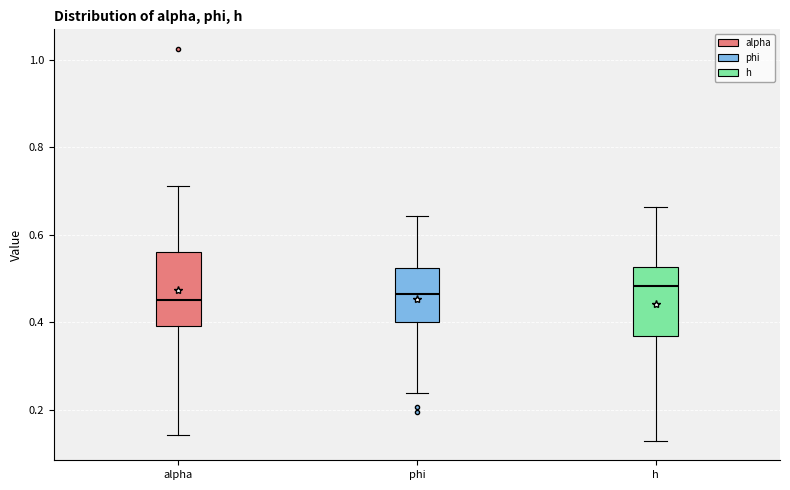

Where does the upper whisker of the box for alpha end on the y-axis? The values are not printed on the chart, so give them approximately, as read against the axis.

0.72